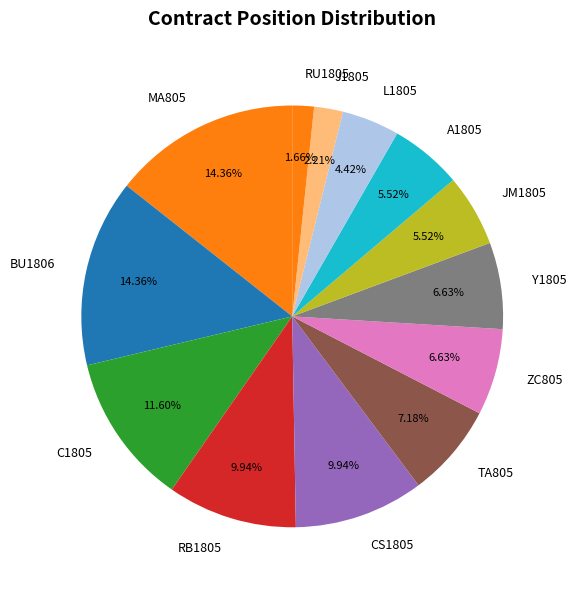

Is there any slice that represents more than half of the pie?

No